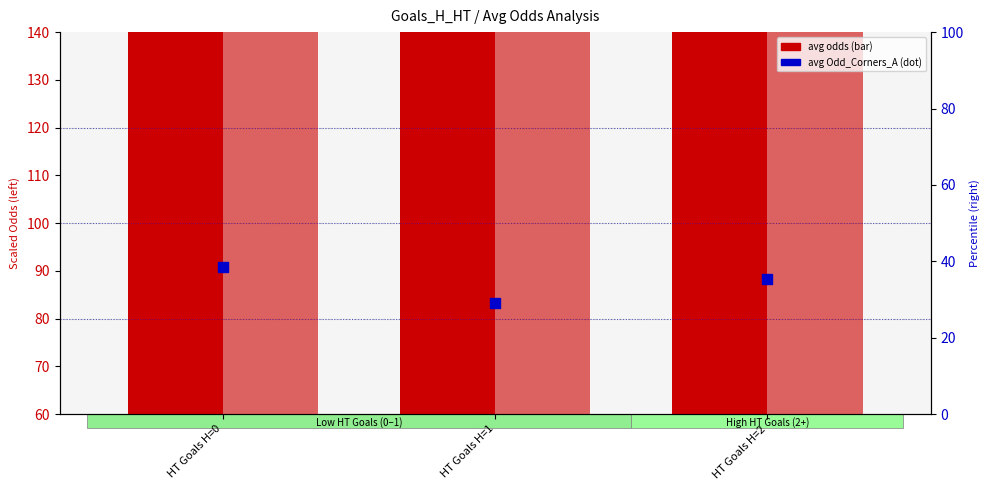

At which category is the sum across all series the highest?

HT Goals H=2